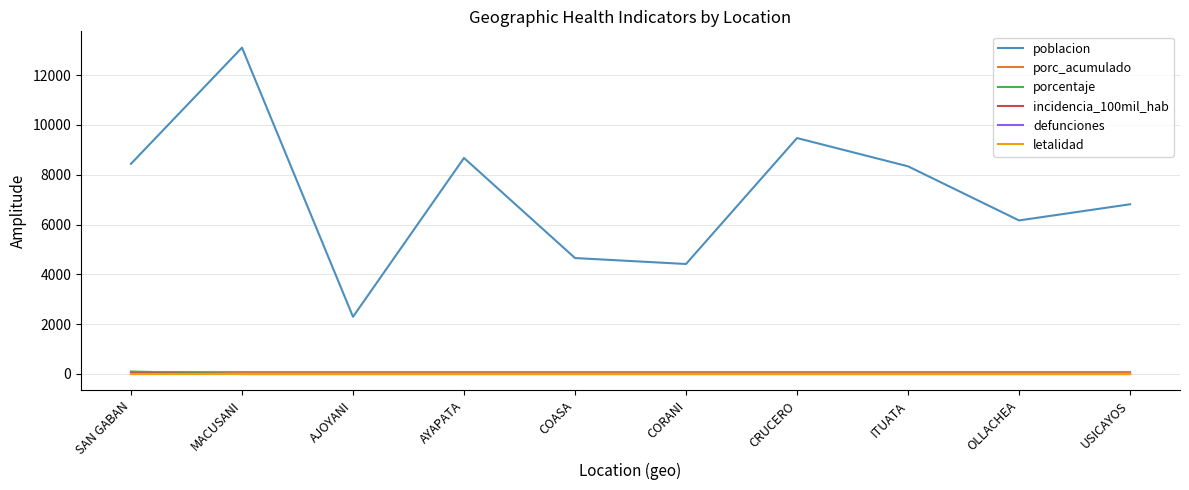

Reading right to left, what are all the values shown in this chart?

poblacion: 6815.0	6166.0	8339.0	9474.0	4417.0	4656.0	8675.0	2297.0	13104.0	8440.0
porc_acumulado: 100.0	100.0	100.0	100.0	100.0	100.0	100.0	100.0	100.0	100.0
porcentaje: 0.0	0.0	0.0	0.0	0.0	0.0	0.0	0.0	0.0	100.0
incidencia_100mil_hab: 0.0	0.0	0.0	0.0	0.0	0.0	0.0	0.0	0.0	35.5
defunciones: 0.0	0.0	0.0	0.0	0.0	0.0	0.0	0.0	0.0	0.0
letalidad: 0.0	0.0	0.0	0.0	0.0	0.0	0.0	0.0	0.0	0.0